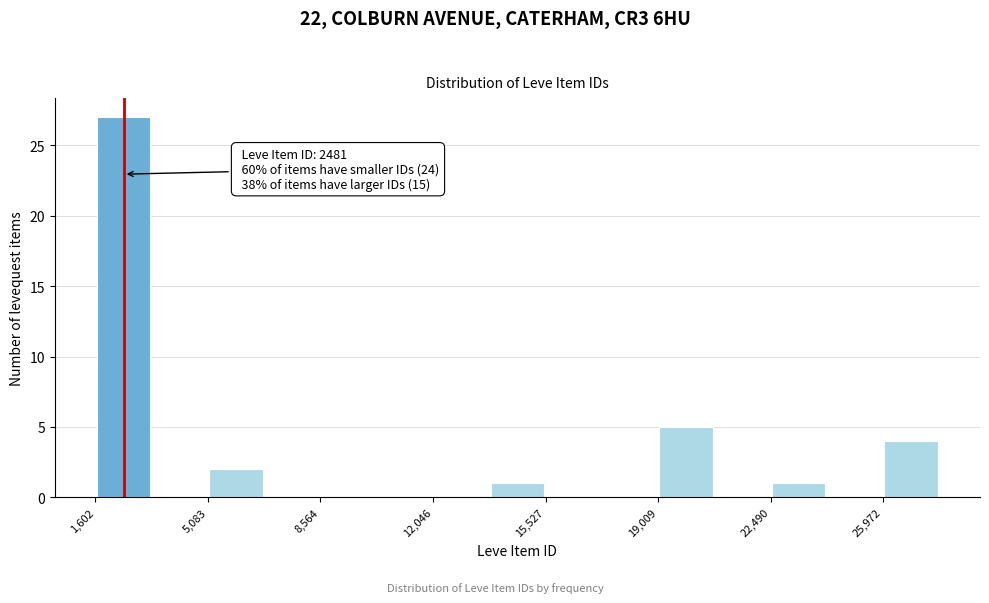

Around what value on the x-axis is the tallest bar? Give the approximate position of its centre, as read against the axis.

2500